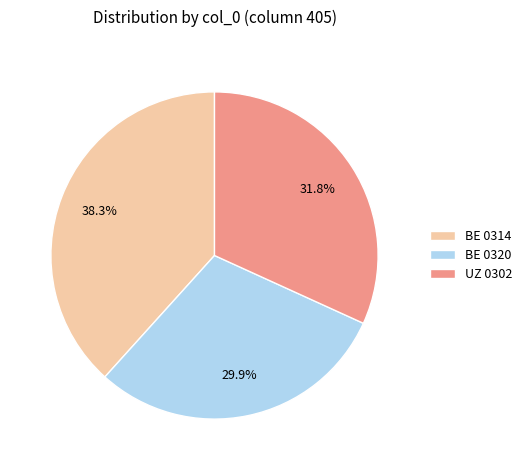

Between BE 0314 and UZ 0302, which is larger?

BE 0314